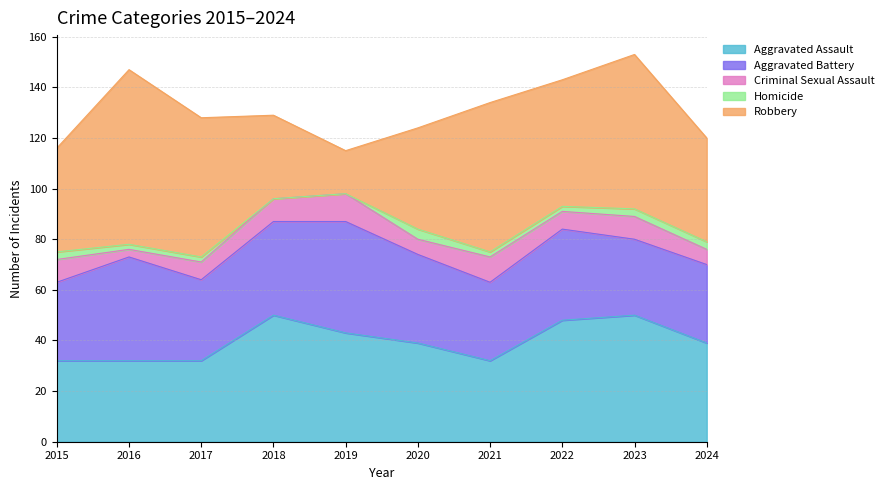

What are all the series names shown in the legend?

Aggravated Assault, Aggravated Battery, Criminal Sexual Assault, Homicide, Robbery